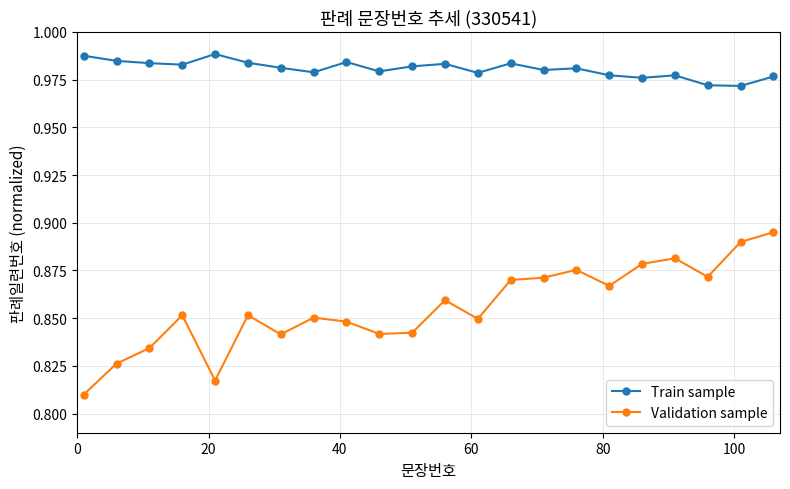

Which series has the widest spread of values?

Validation sample